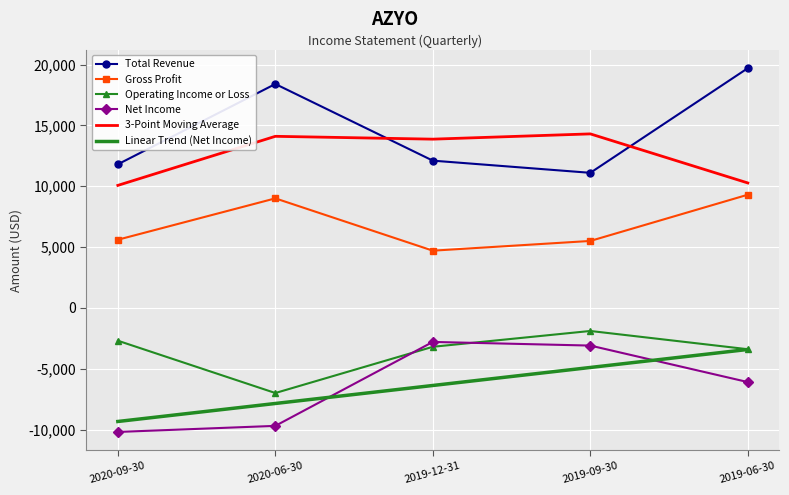

What is the total value across all series at 2020-09-30?

5226.7